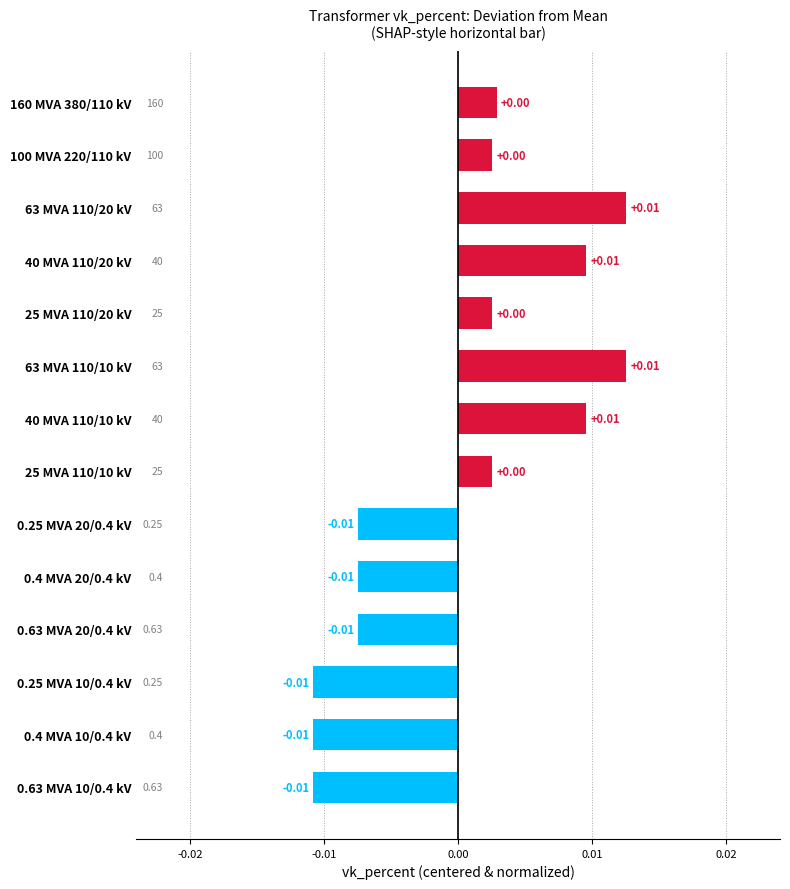

Between 40 MVA 110/10 kV and 0.63 MVA 20/0.4 kV, which is larger?

40 MVA 110/10 kV